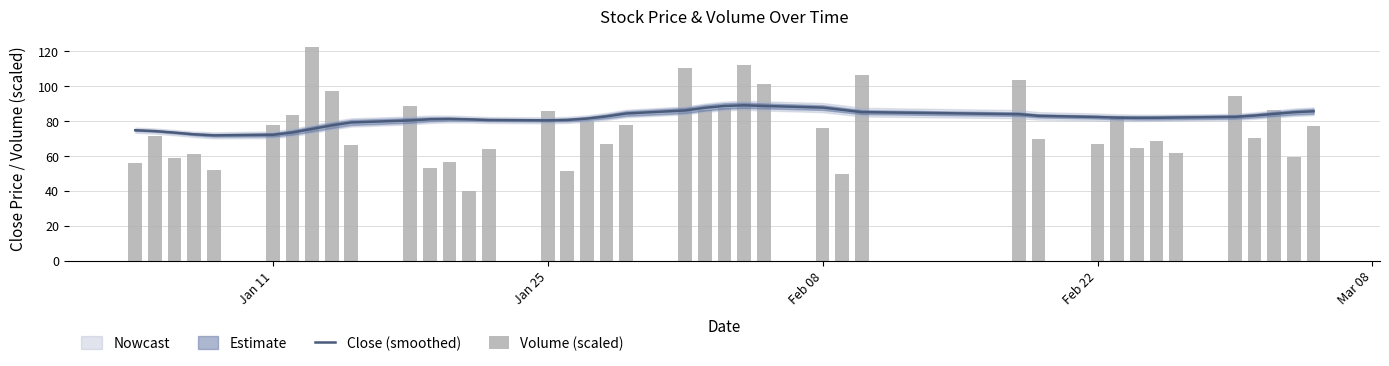

Is the value of Volume (scaled) at 34 greater than the value of Close (smoothed) at 32?

No